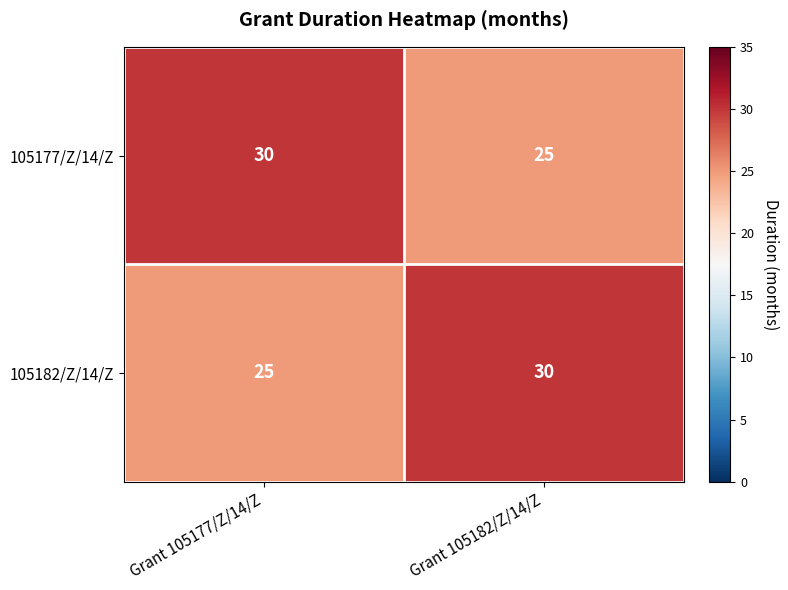

How many data points does each series have?

2